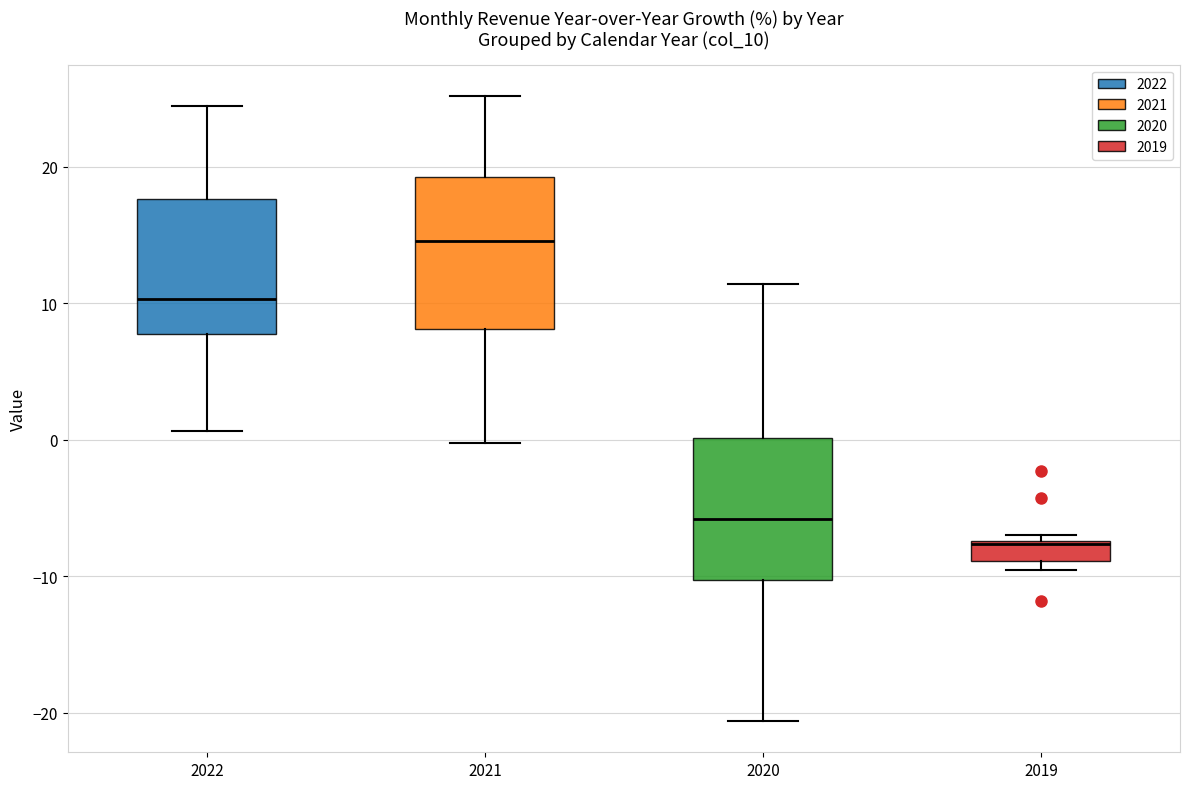

Which box has the highest median line?

2021